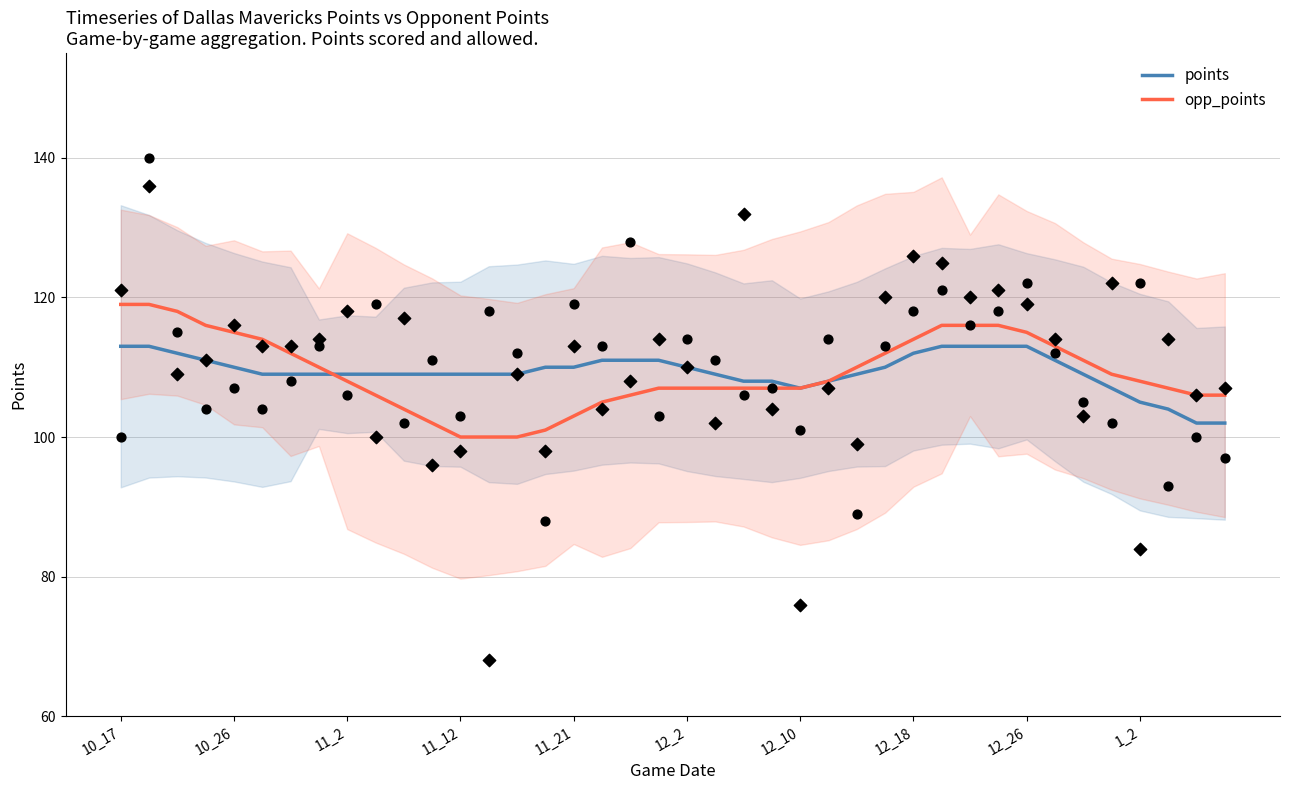

What are all the series names shown in the legend?

points, opp_points